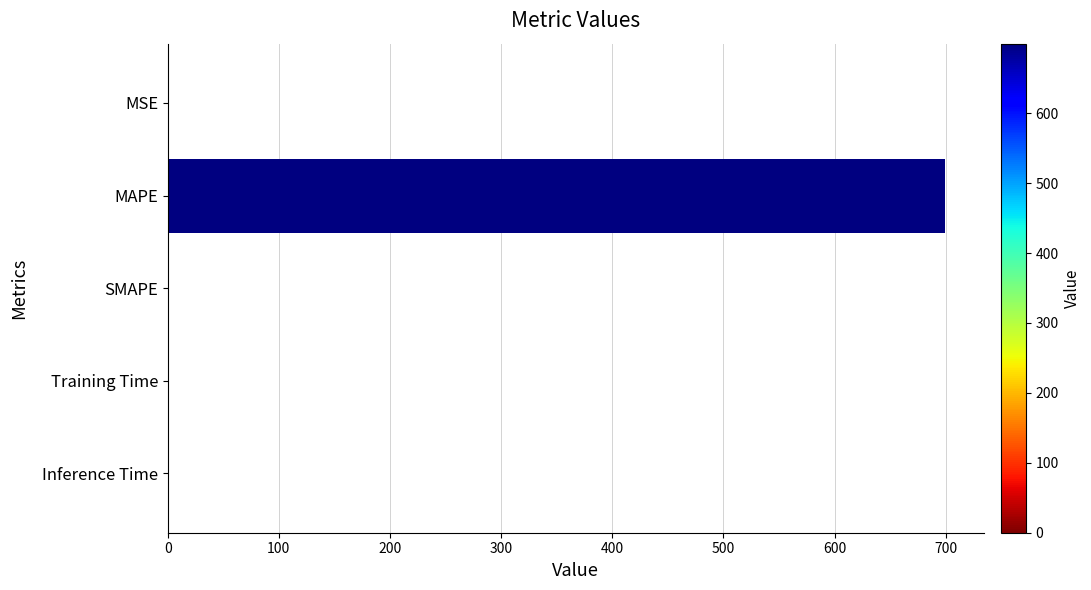

Are the bars horizontal?

Yes